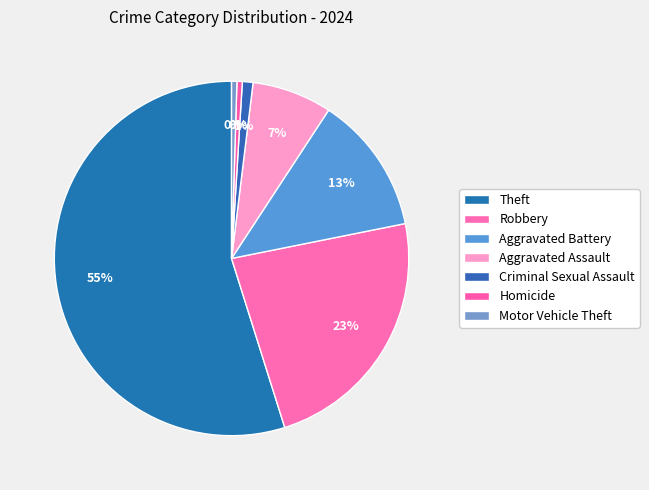

The Aggravated Battery slice represents 4% of the pie. True or false?

False